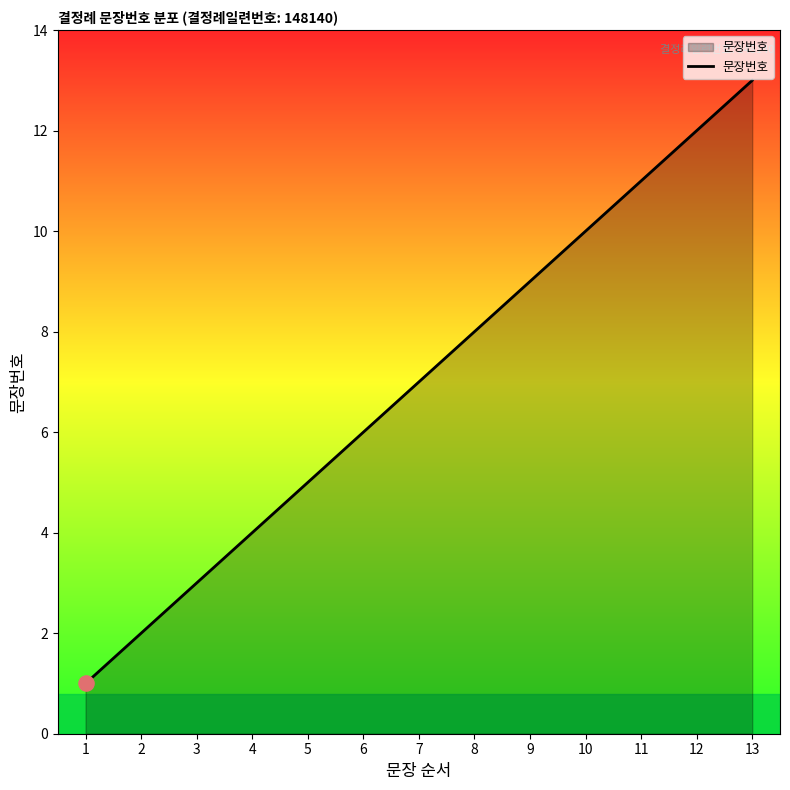

What is the change in value from 11 to 13?

+2